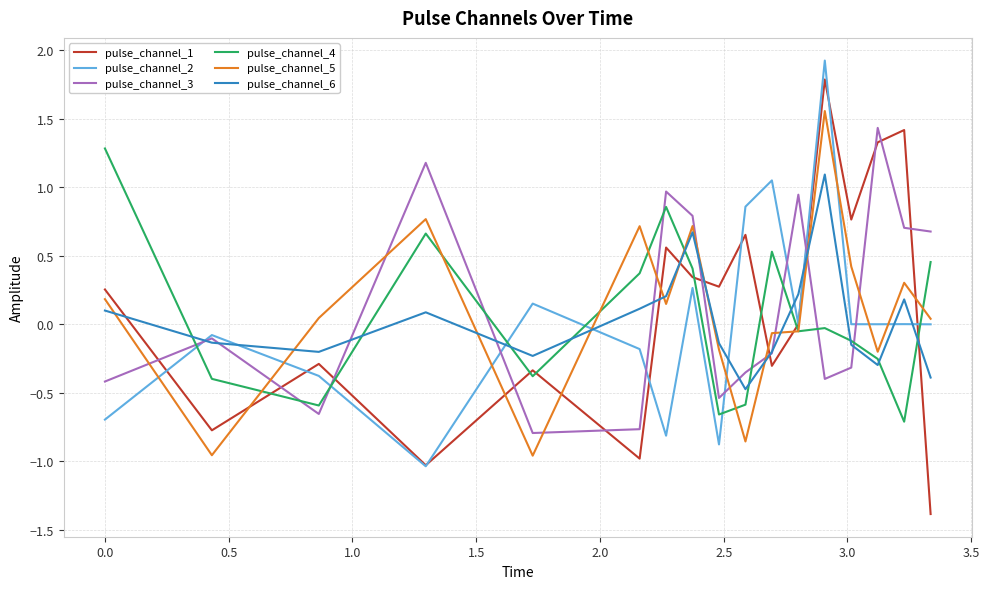

Does the chart have visible grid lines?

Yes